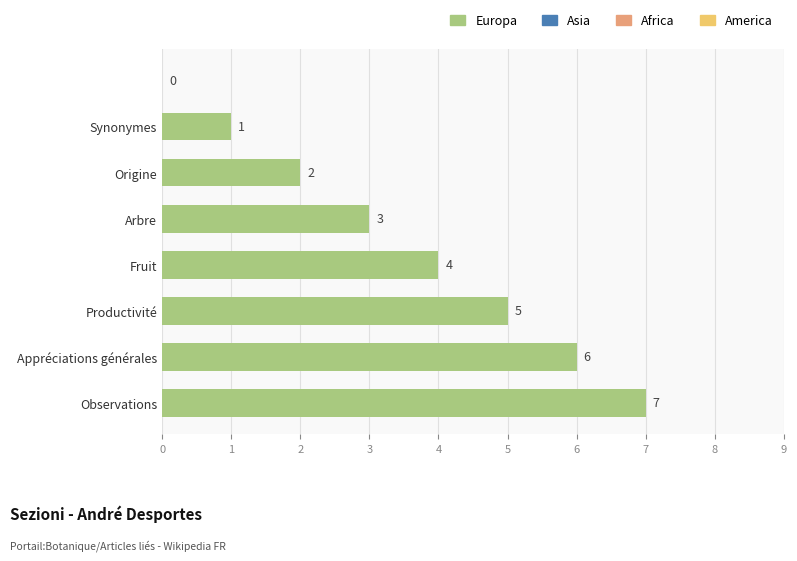

What is the sum of all values?

28